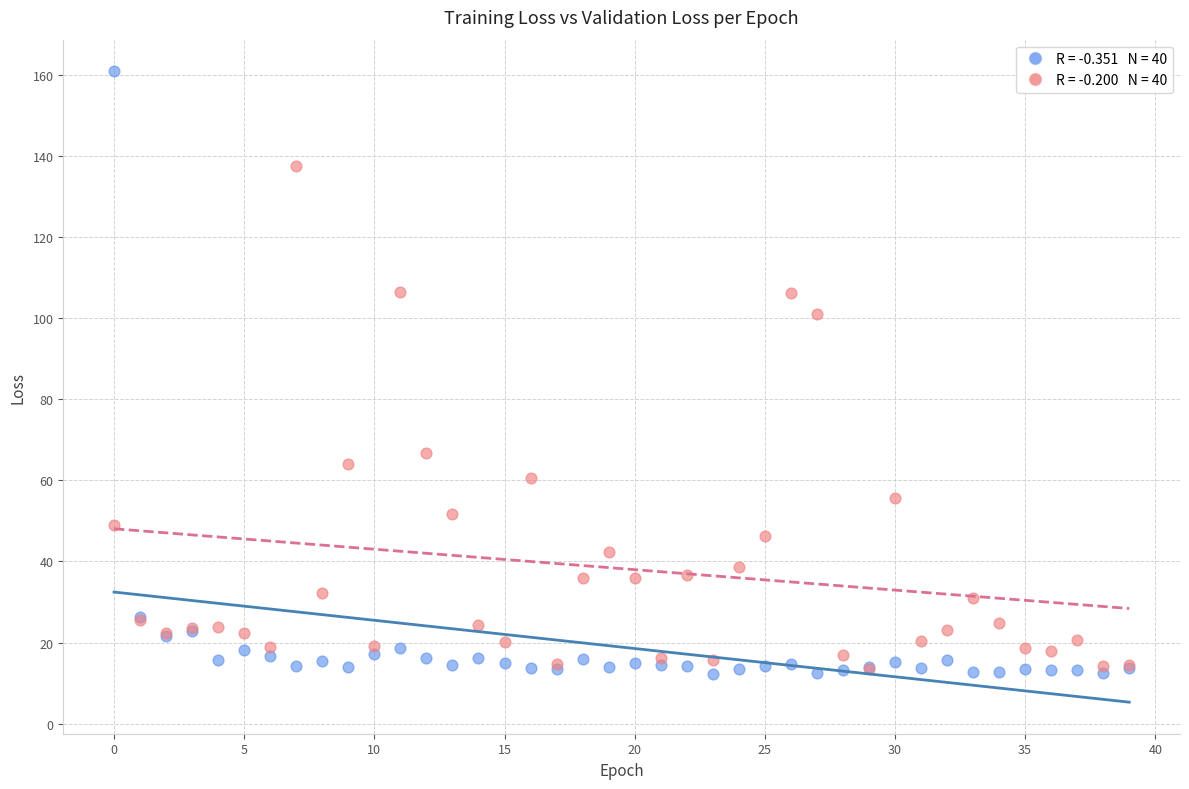

Across all series, what Y value is closest to 86?

101.1